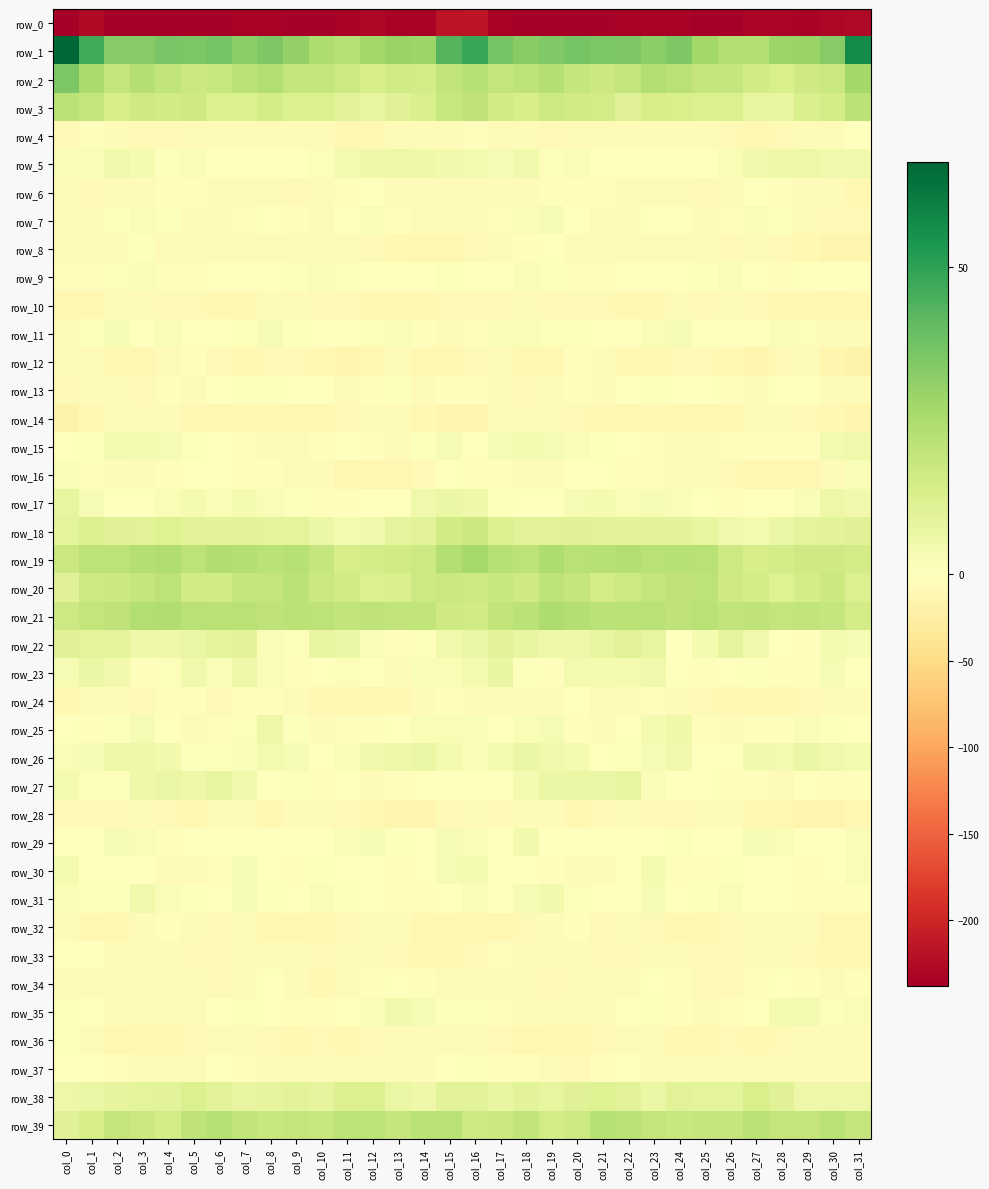

At which label does row_0 first exceed -233?

col_1